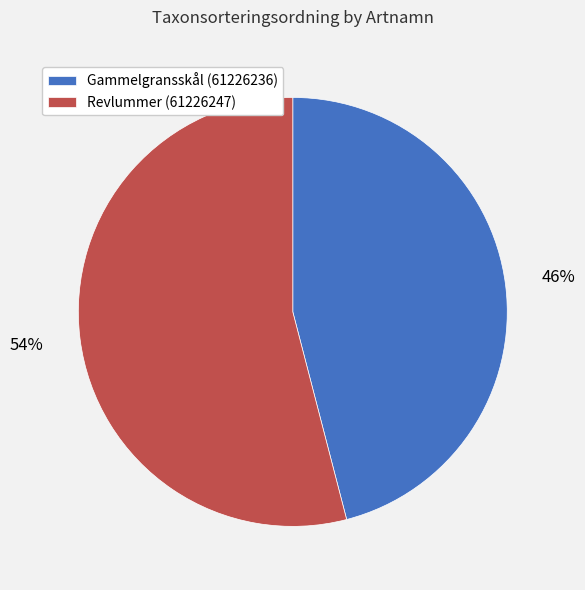

To the nearest percent, what is the difference between the Gammelgransskål (61226236) and Revlummer (61226247) slice percentages?

8%